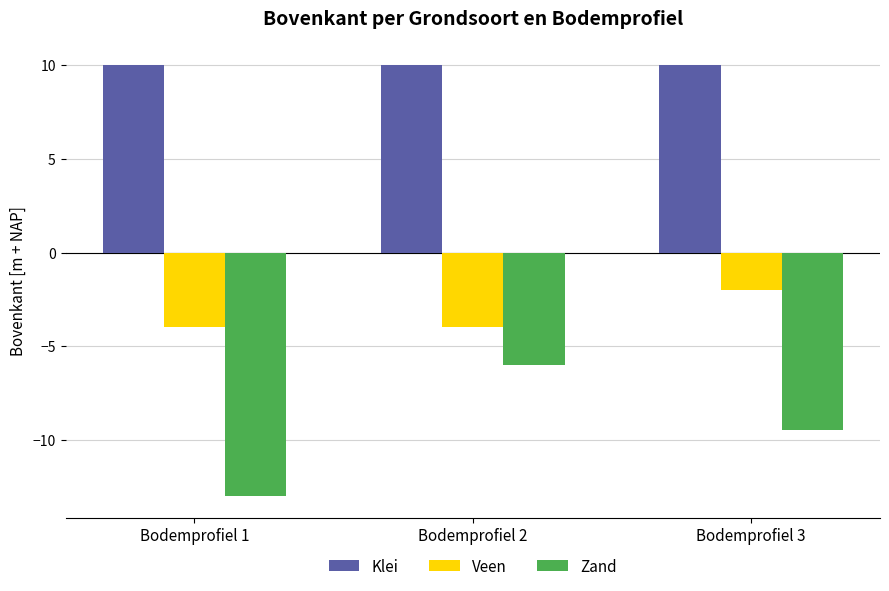

At which label does Veen reach its peak?

Bodemprofiel 3